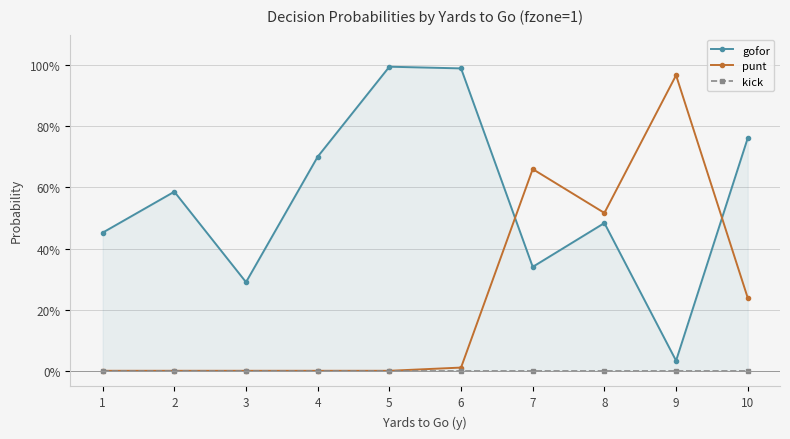

Which series has the largest range (max minus min)?

punt